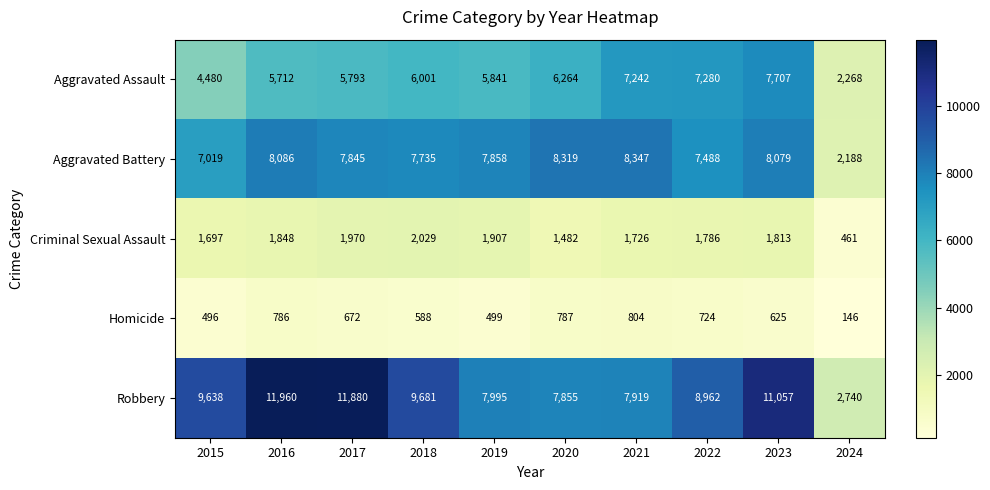

Between 2018 and 2020, which series saw the biggest shift?

Robbery